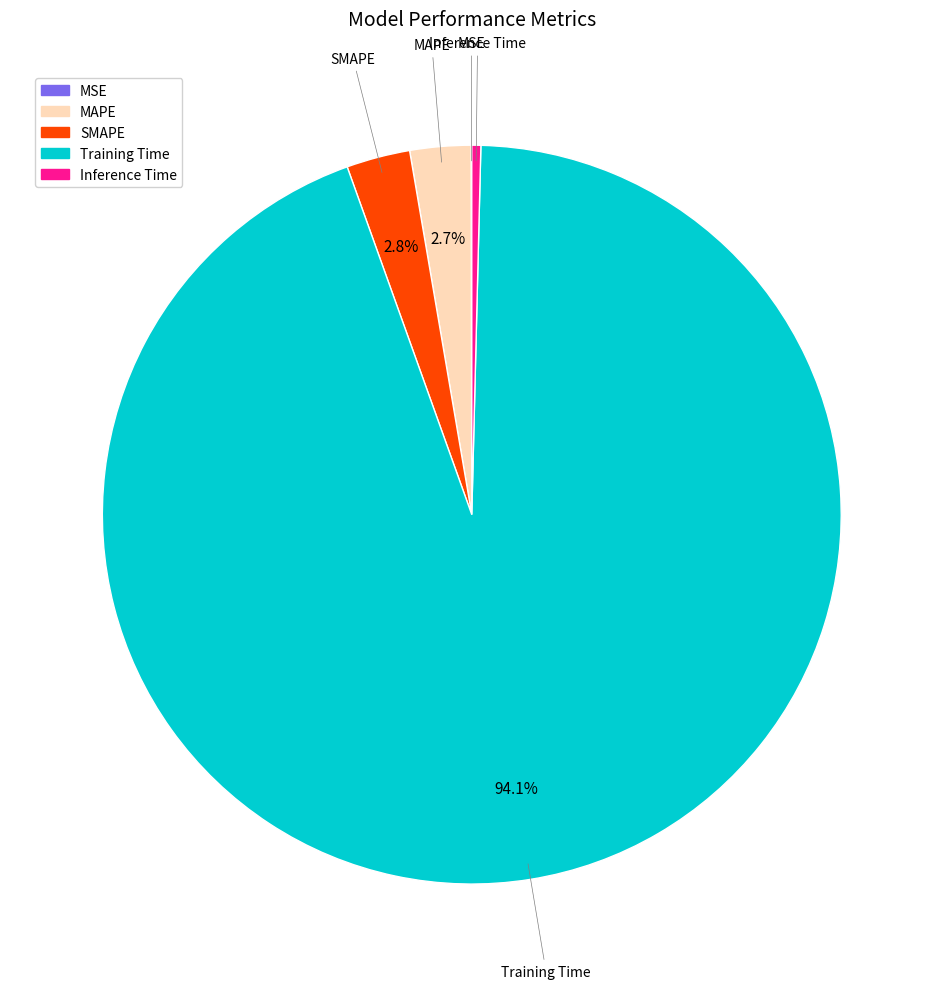

Which has a higher value, Training Time or SMAPE?

Training Time